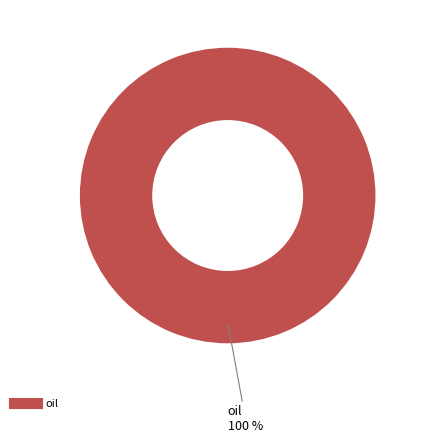

Is there a majority slice in this chart?

Yes